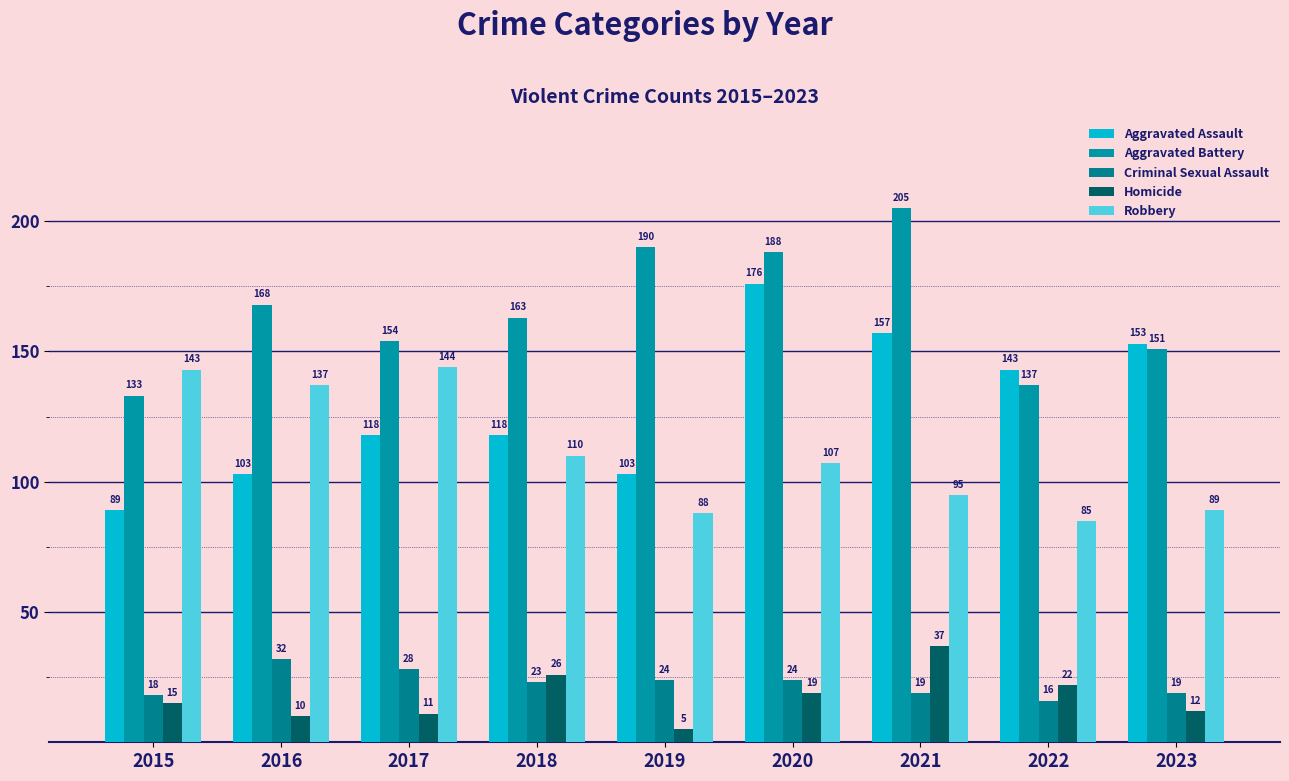

Which series has the widest spread of values?

Aggravated Assault